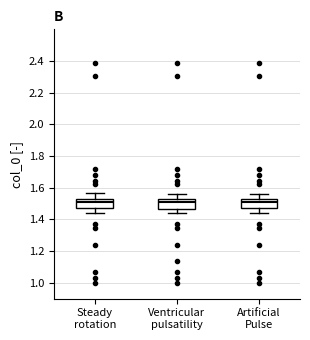

Reading left to right, transcribe this box plot: for each box, give where its median line is, the range the box spans, and where its two whiskers end, as read against the y-axis. The values are not printed on the chart, so give them approximately, as read against the axis.

Steady rotation: median 1.50, box 1.46 to 1.52, whiskers 1.44 to 1.56
Ventricular pulsatility: median 1.50, box 1.46 to 1.52, whiskers 1.44 to 1.56
Artificial Pulse: median 1.50, box 1.48 to 1.52, whiskers 1.44 to 1.56